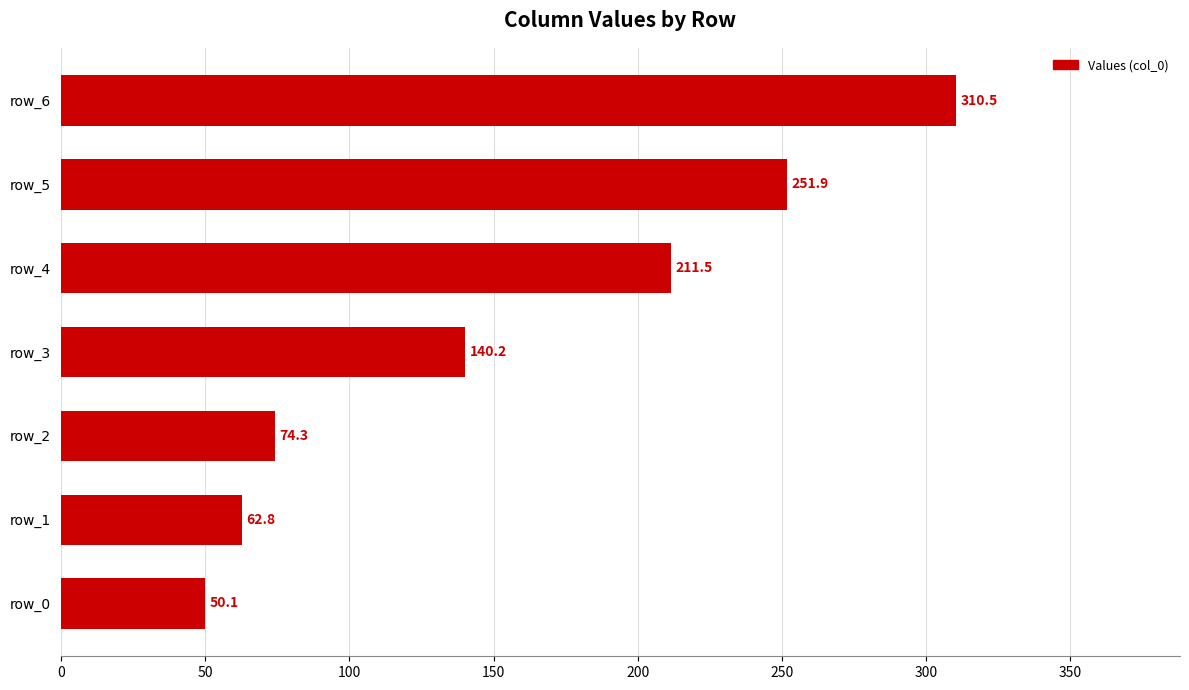

At which category does the chart reach its minimum across all series?

row_0